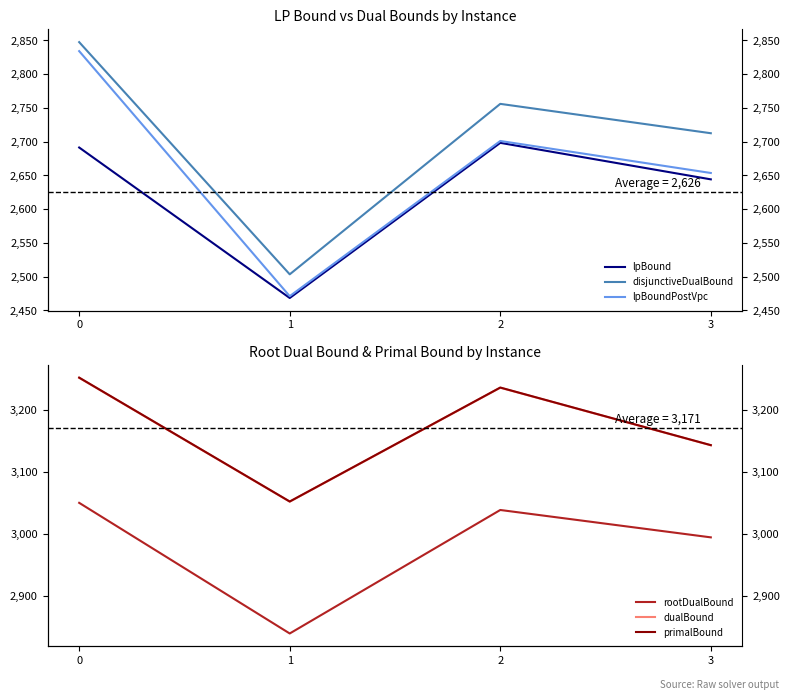

What is the smallest value displayed?

2468.5